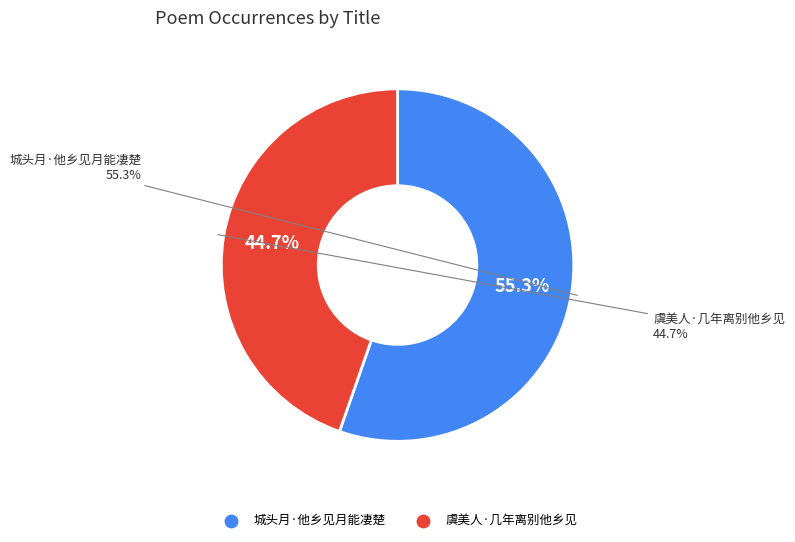

How many segments does this pie chart have?

2